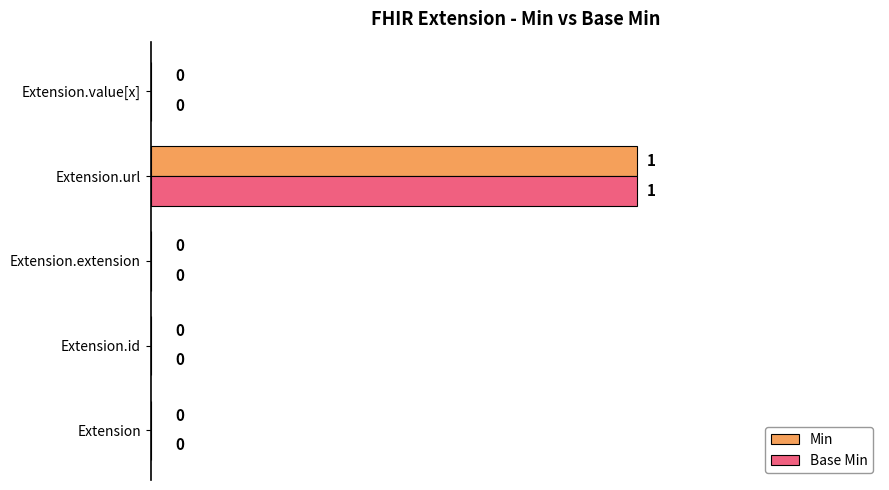

True or false: Base Min has a value of -1 at Extension.extension.

False